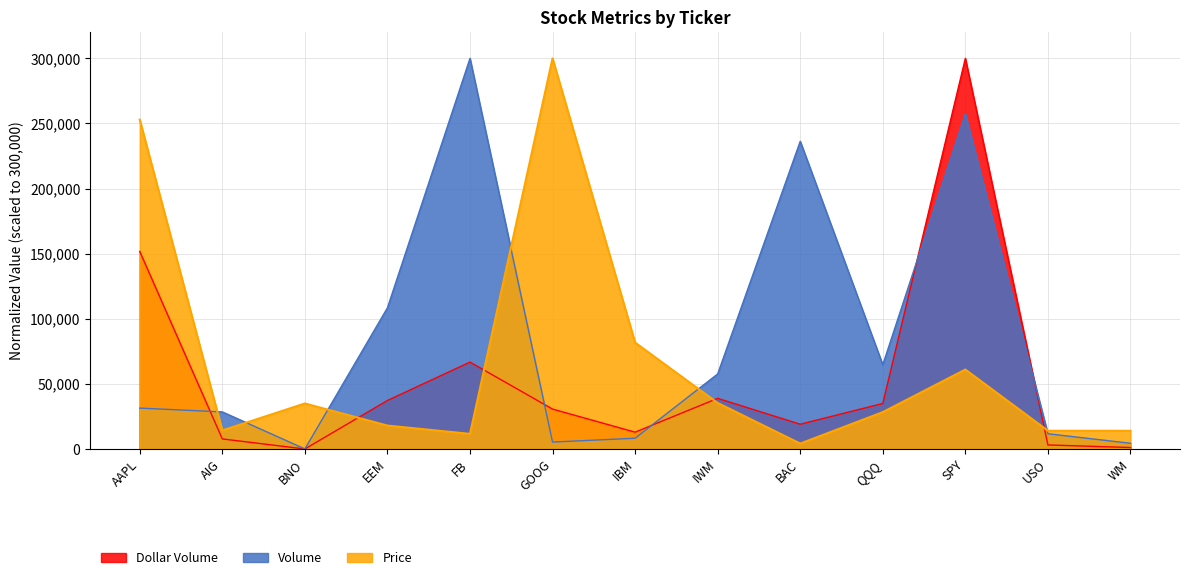

Does the chart display data point markers on the line(s)?

No